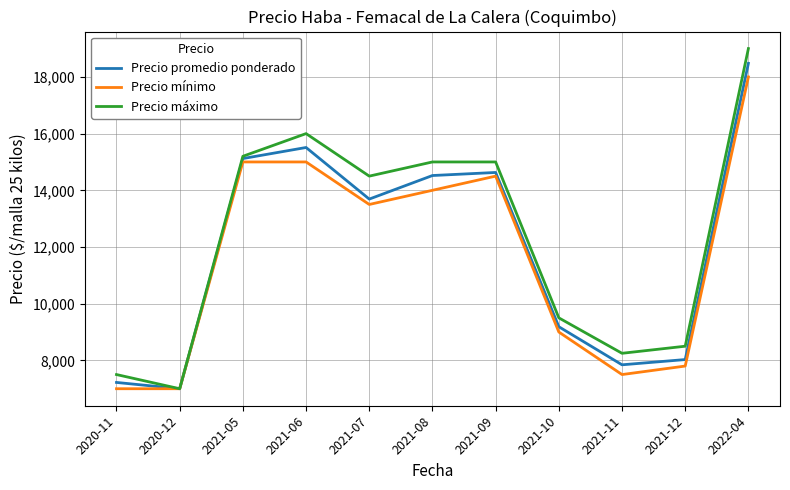

What is the sum of the Precio promedio ponderado values at 2021-06 and 2021-12?

23539